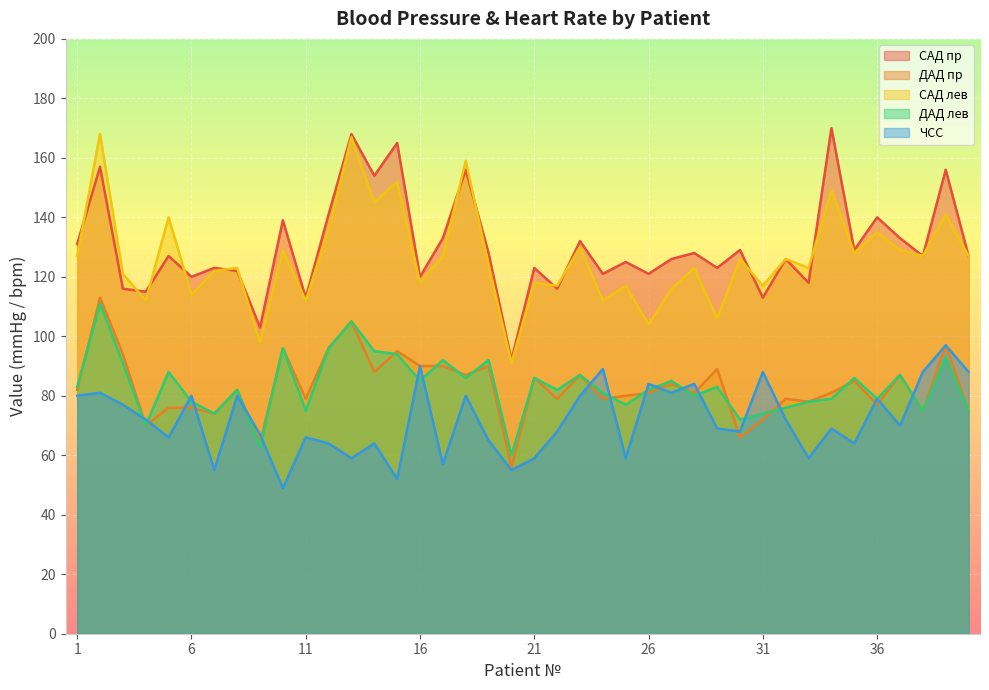

Between which two adjacent categories do ДАД лев and ДАД пр first intersect?

1 and 2